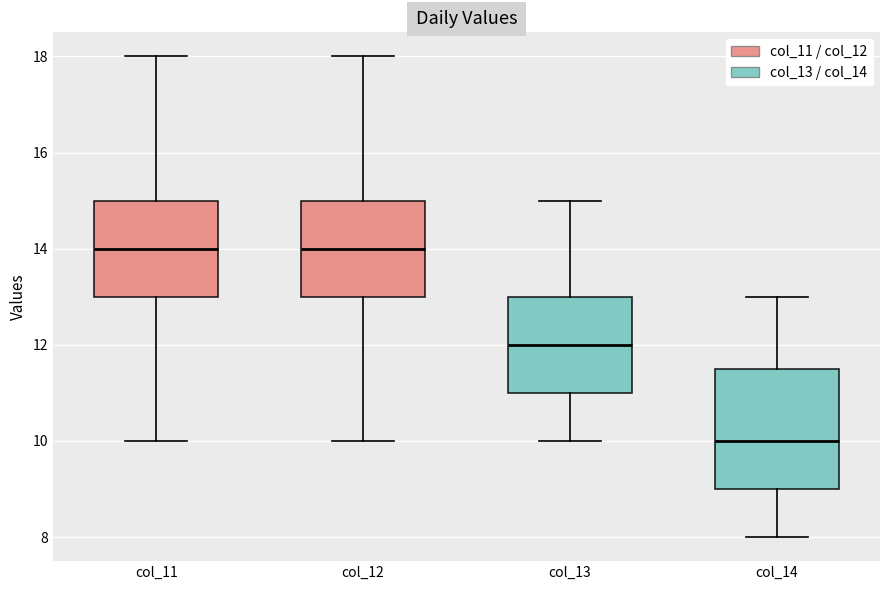

Reading left to right, read every box against the y-axis: the position of its median line, the range the box covers, and the ends of its whiskers. The values are not printed on the chart, so give them approximately, as read against the axis.

col_11: median 14.0, box 13.0 to 15.0, whiskers 10.0 to 18.0
col_12: median 14.0, box 13.0 to 15.0, whiskers 10.0 to 18.0
col_13: median 12.0, box 11.0 to 13.0, whiskers 10.0 to 15.0
col_14: median 10.0, box 9.0 to 11.6, whiskers 8.0 to 13.0